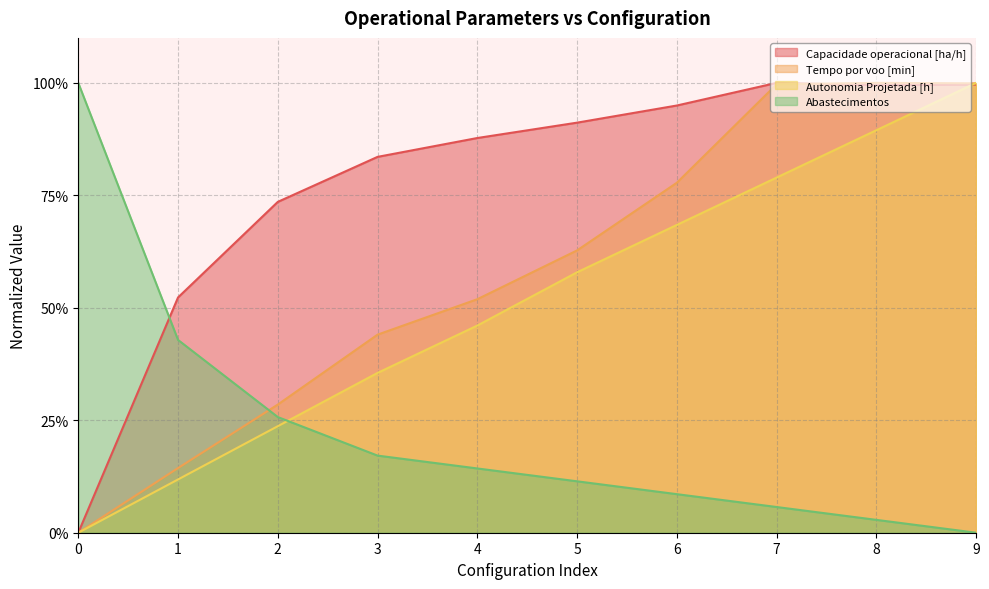

How many positive values does the Autonomia Projetada [h] series have?

9